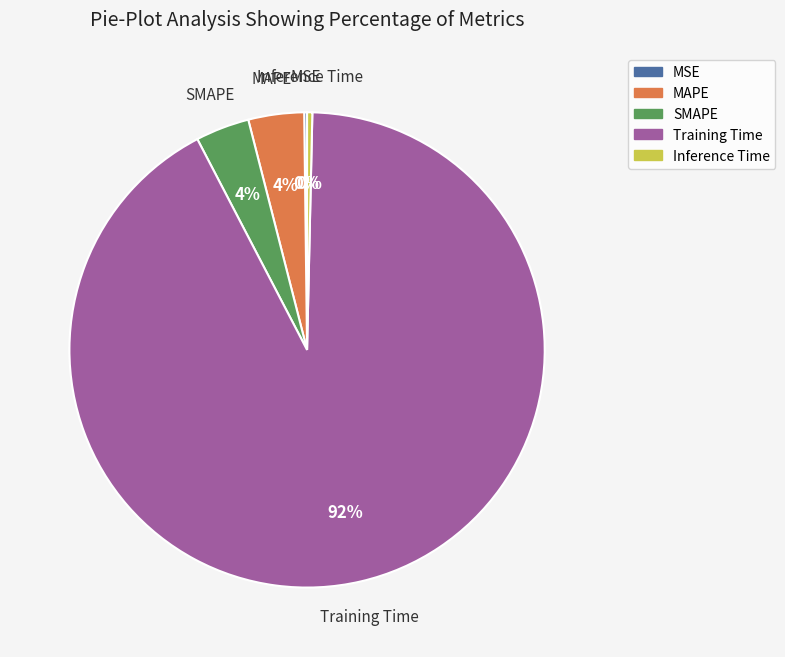

Which category accounts for the majority?

Training Time